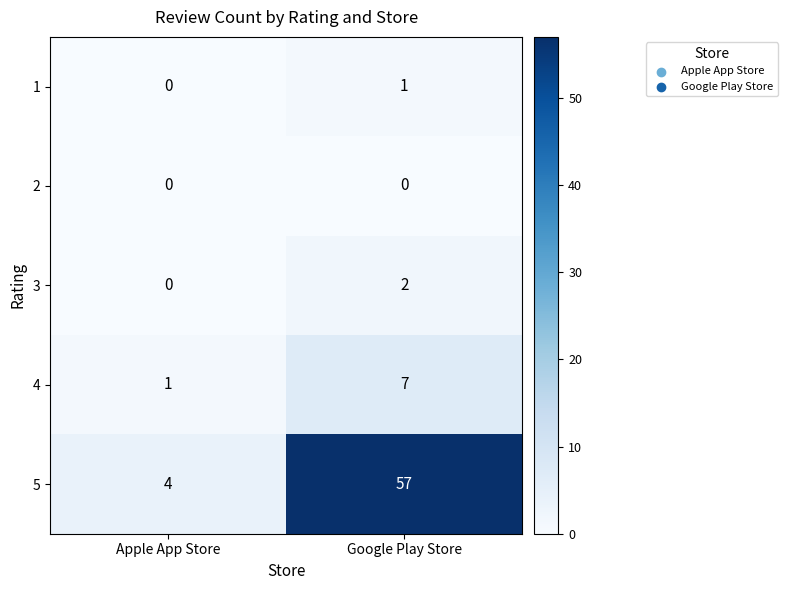

The value of 3 at Apple App Store is 1. True or false?

False